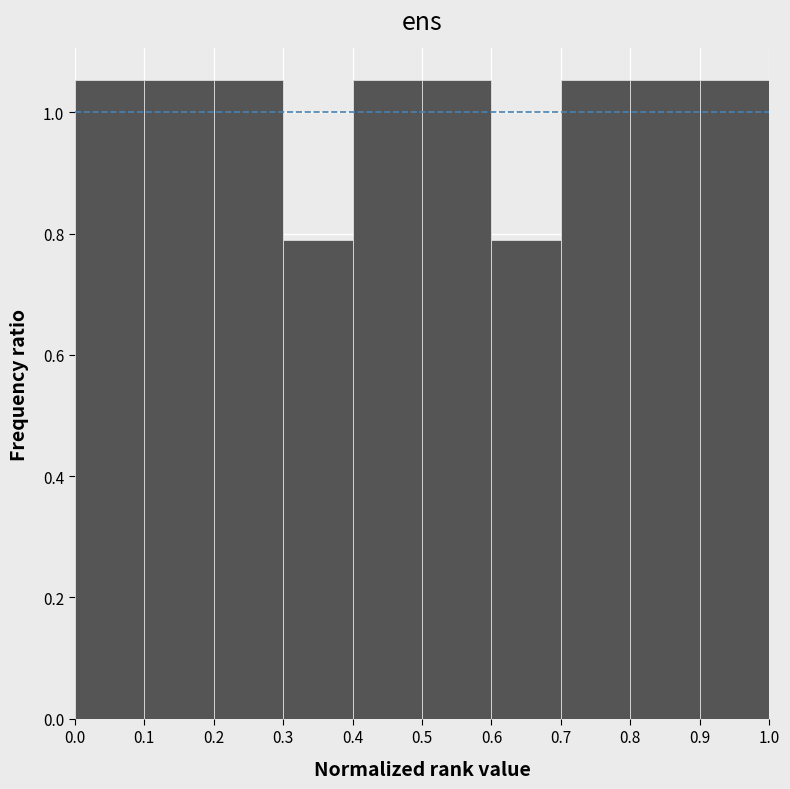

Reading left to right, transcribe this chart: for each bar, give the range it covers on the x-axis and its height. The values are not printed on the chart, so give them approximately, as read against the axis.

0.0 to 0.1: 1.06
0.1 to 0.2: 1.06
0.2 to 0.3: 1.06
0.3 to 0.4: 0.78
0.4 to 0.5: 1.06
0.5 to 0.6: 1.06
0.6 to 0.7: 0.78
0.7 to 0.8: 1.06
0.8 to 0.9: 1.06
0.9 to 1.0: 1.06